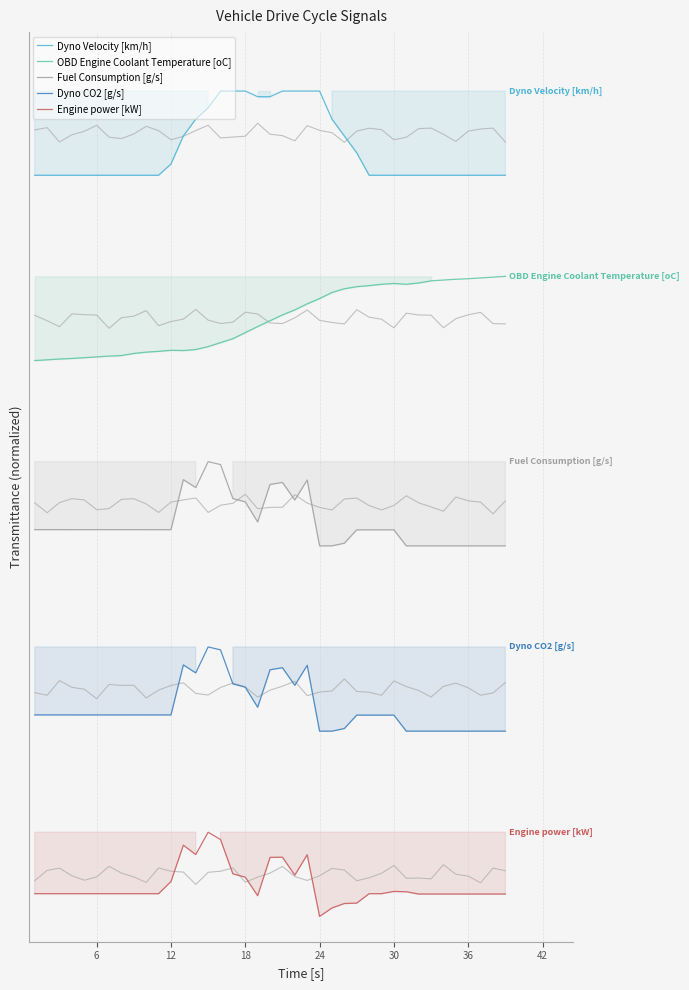

True or false: OBD Engine Coolant Temperature [oC] and Fuel Consumption [g/s] intersect in this chart.

False